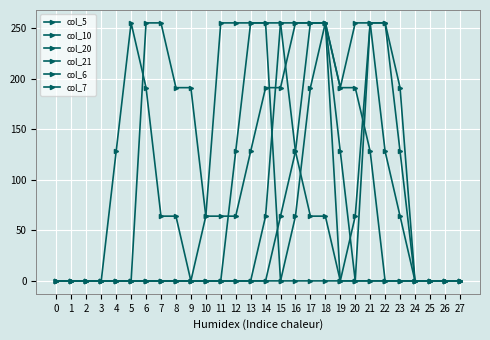

The col_5 series shows 266 at 20. True or false?

False